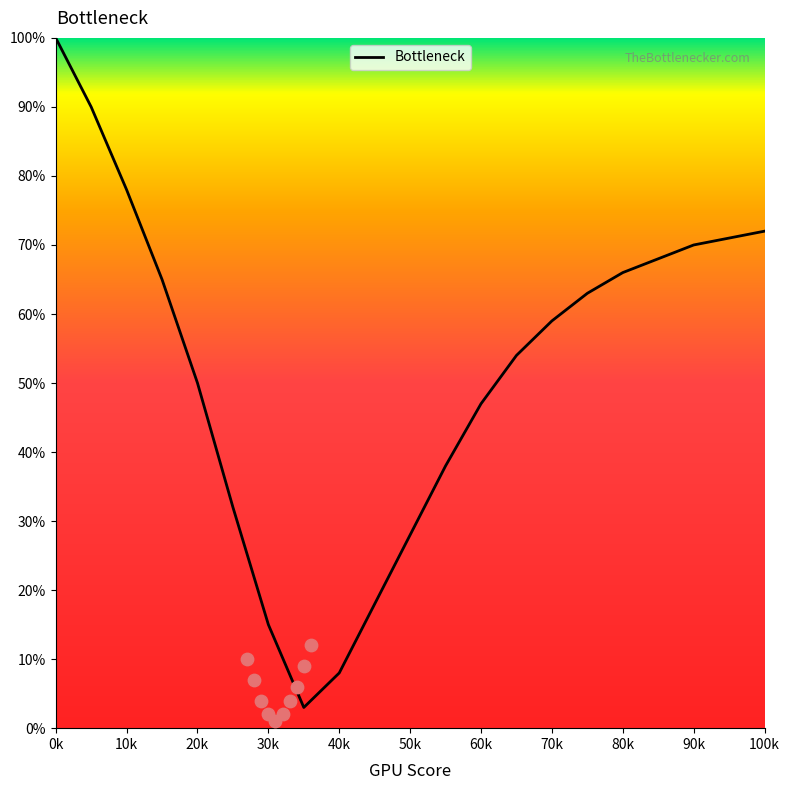

At which label does Bottleneck reach its peak?

0k